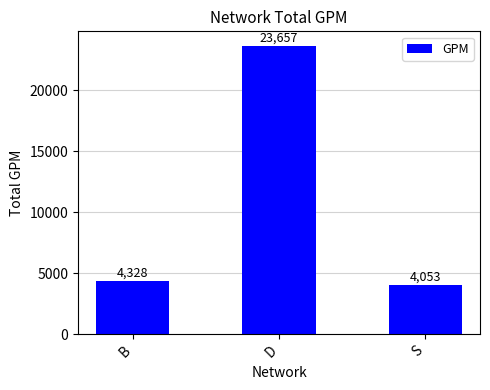

What is the smallest value displayed?

4053.0